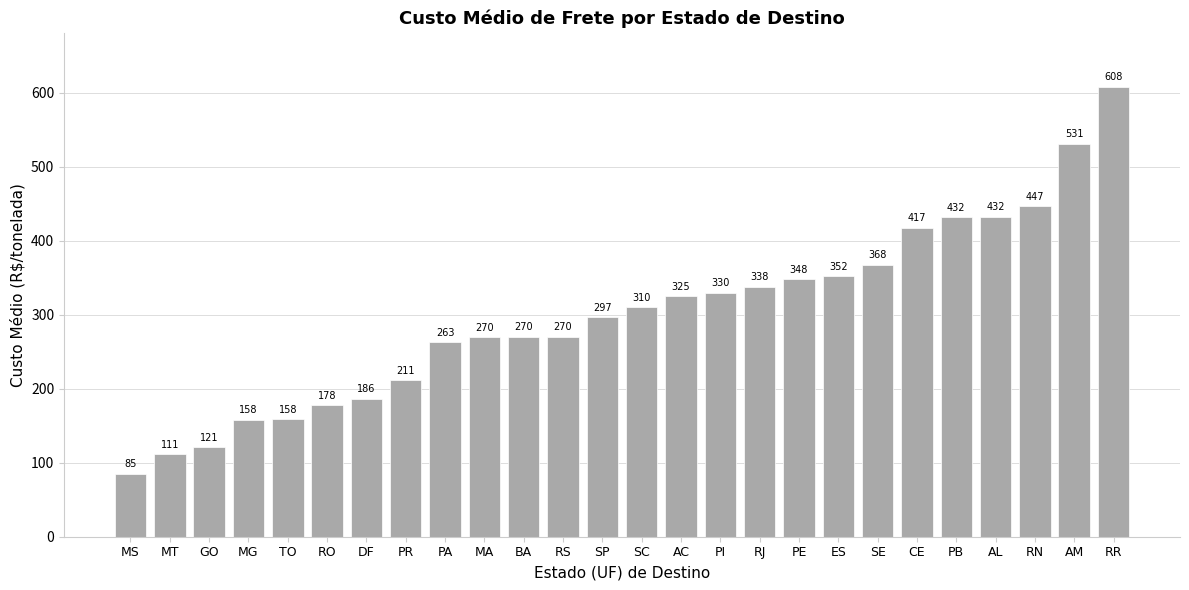

Between SC and RN, which is larger?

RN